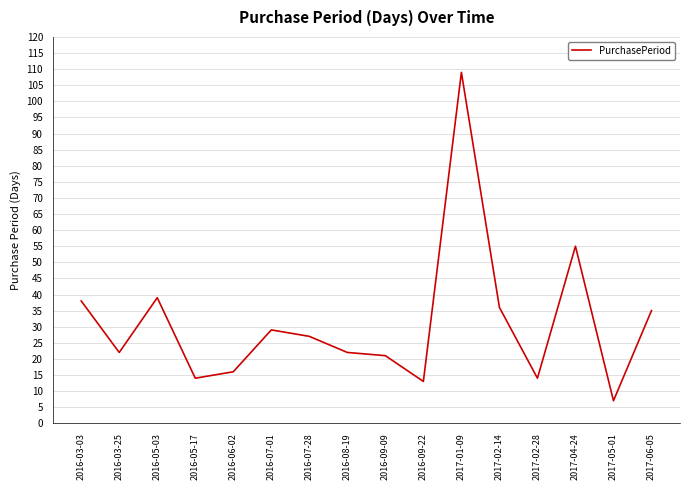

What is the average value?

31